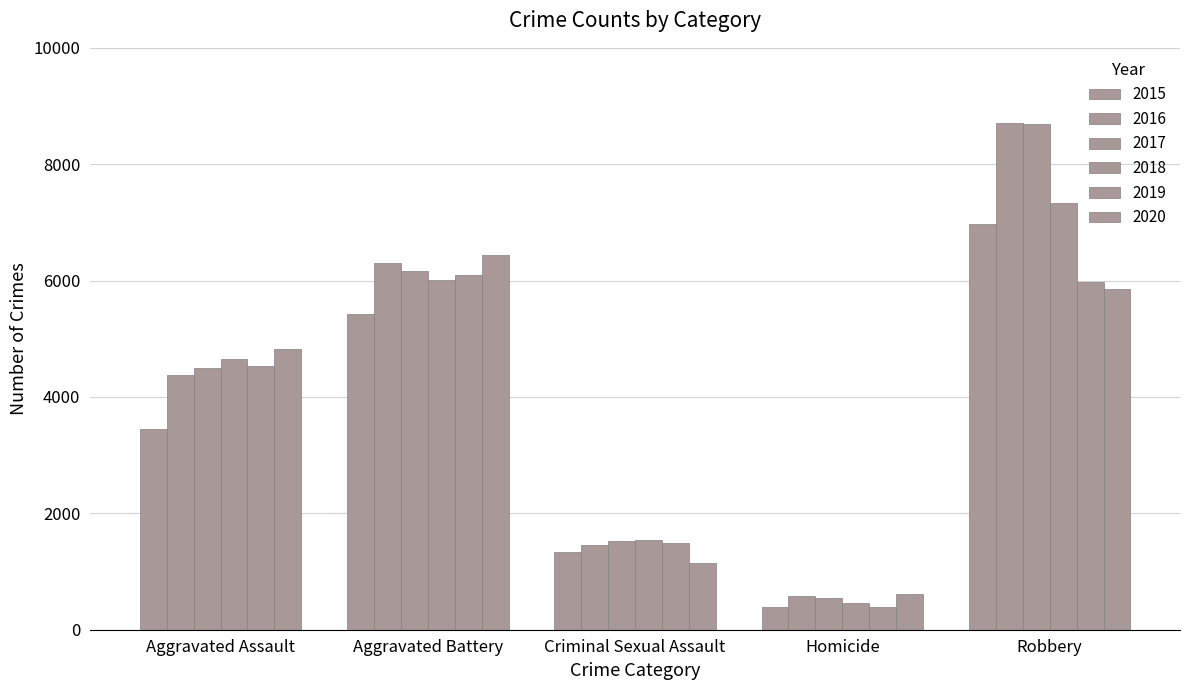

What is the maximum value for 2017?

8696